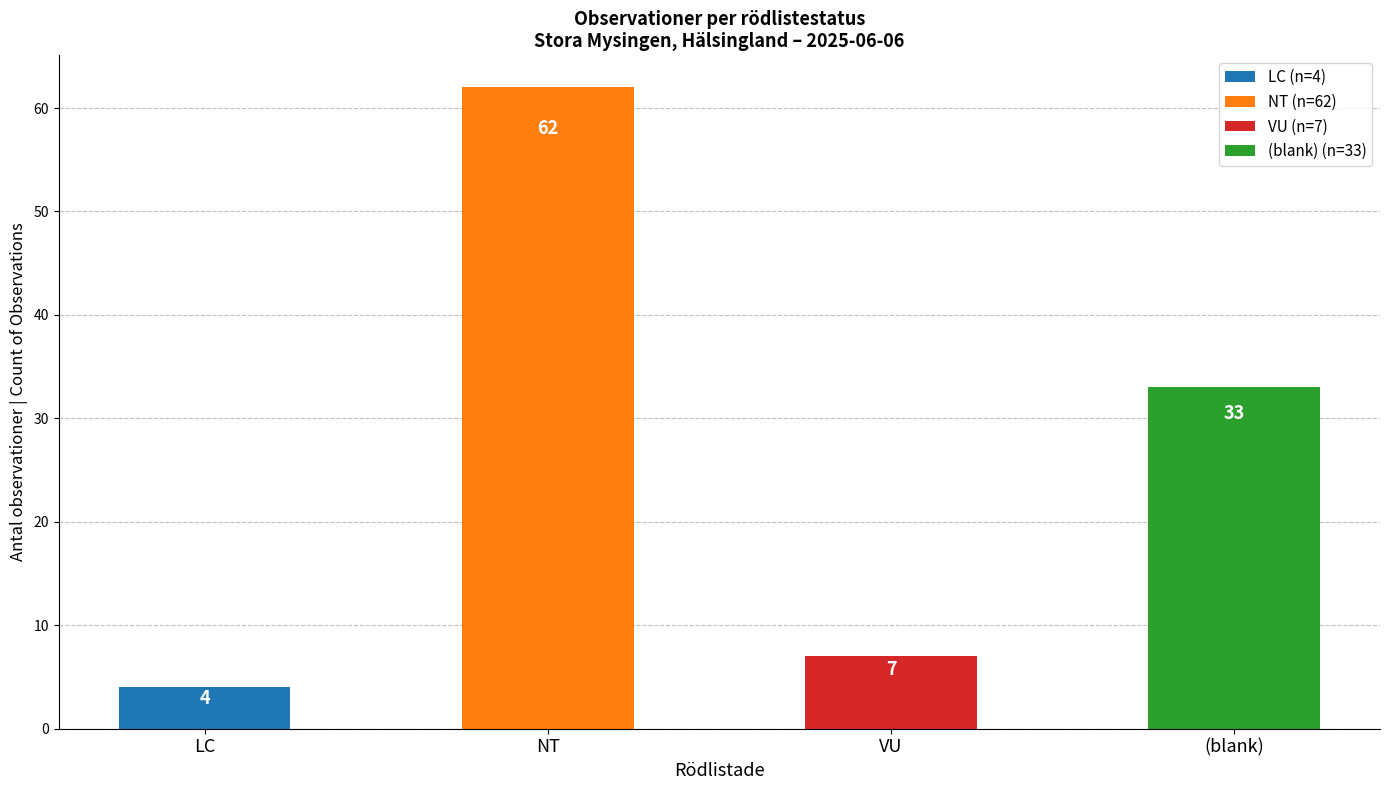

How many distinct data groups are displayed?

1